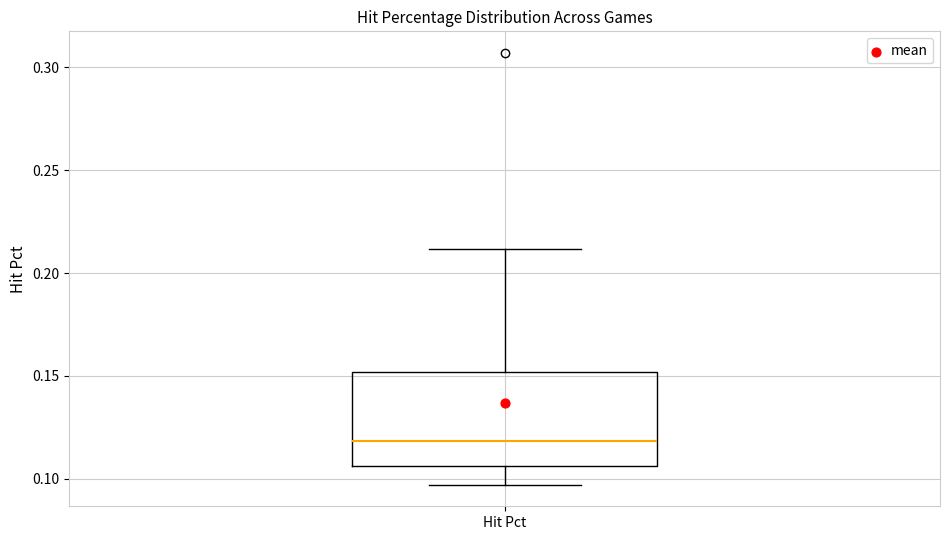

Where does the lower whisker of the box for Hit Pct end on the y-axis? The values are not printed on the chart, so give them approximately, as read against the axis.

0.095